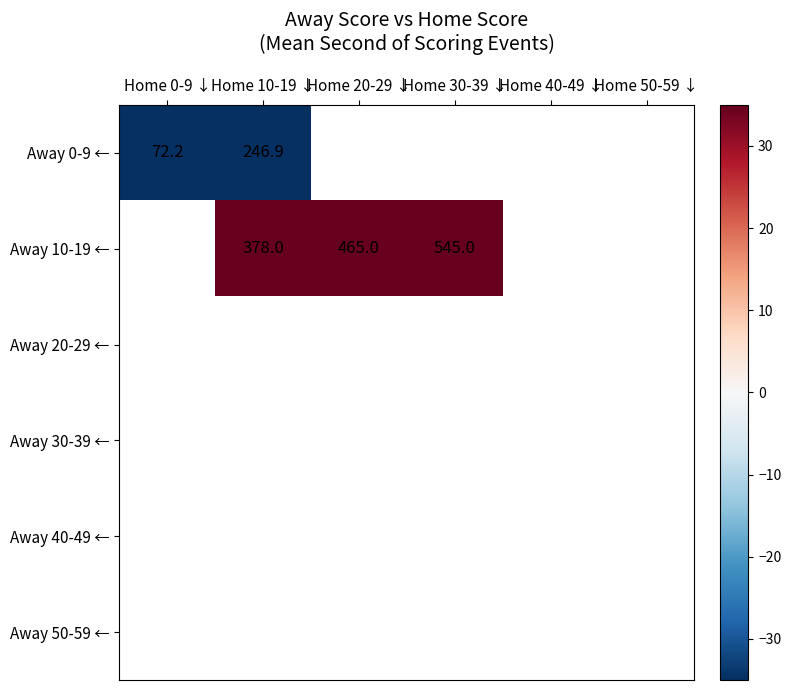

List the labels in order of Away 10-19 ← value, smallest first.

Home 0-9 ↓, Home 10-19 ↓, Home 20-29 ↓, Home 30-39 ↓, Home 40-49 ↓, Home 50-59 ↓